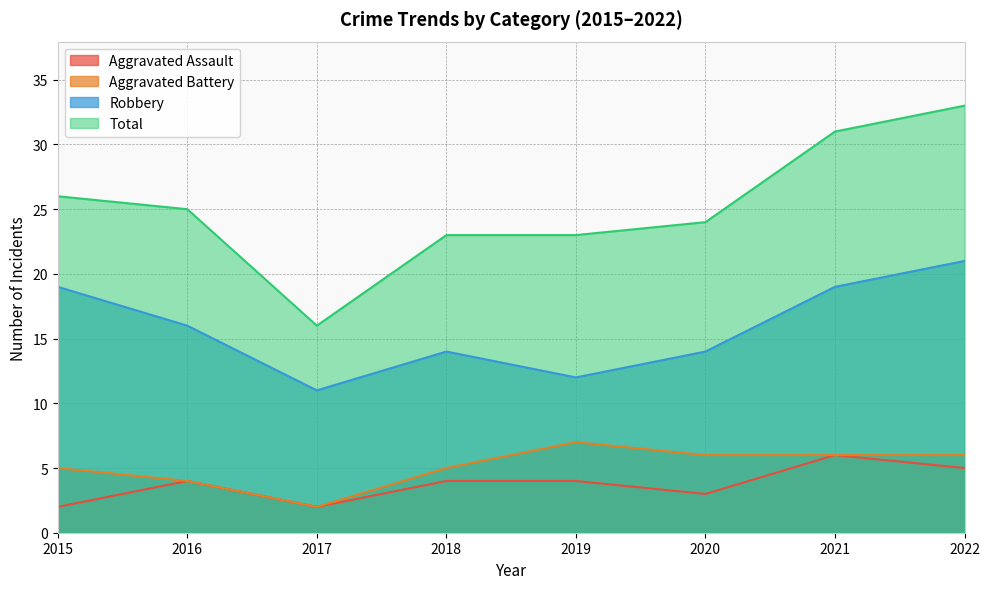

At 2019, list the series in order from smallest to largest.

Aggravated Assault, Aggravated Battery, Robbery, Total